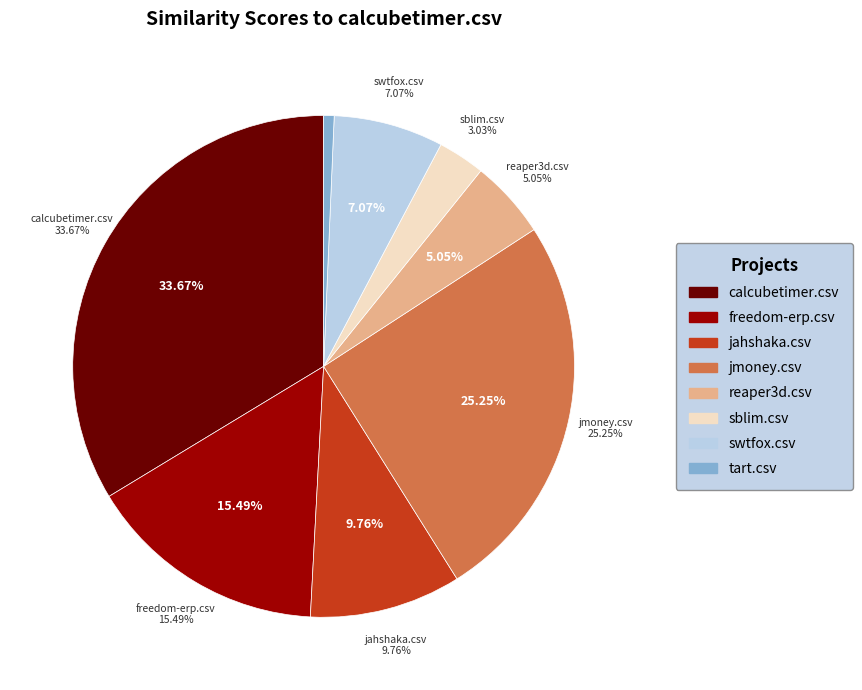

To the nearest percent, what is the difference between the jahshaka.csv and tart.csv slice percentages?

9%